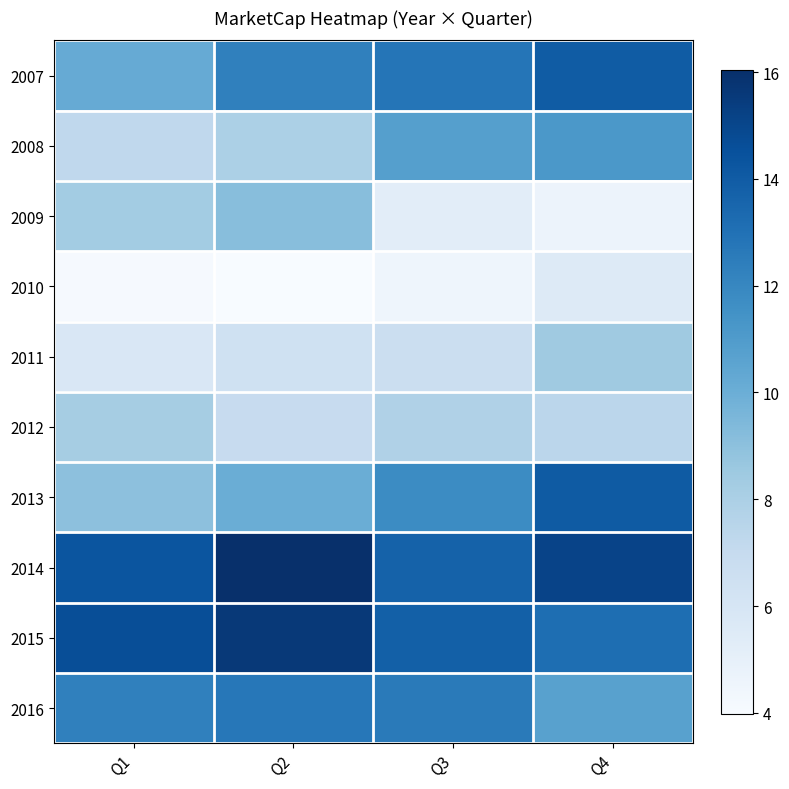

How many data points does each series have?

4